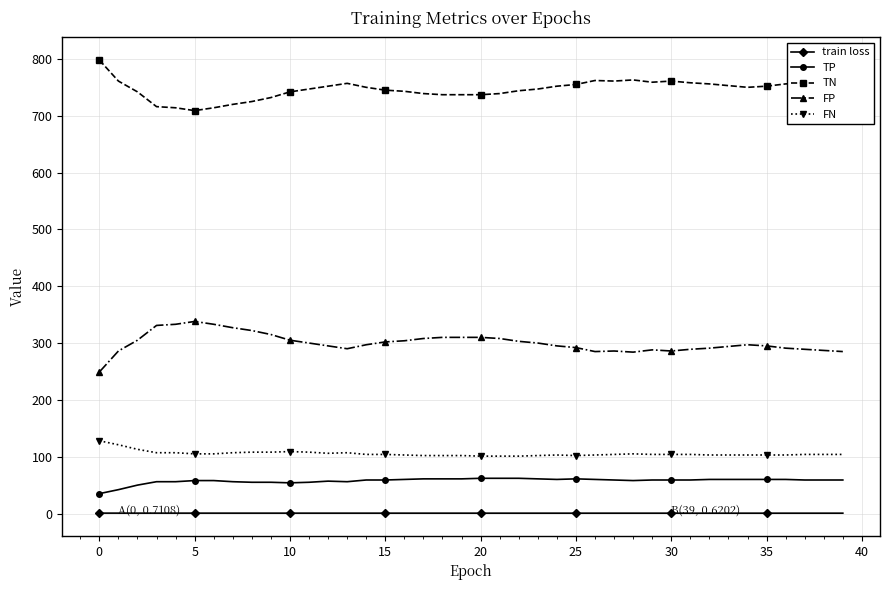

True or false: FP and TN intersect in this chart.

False